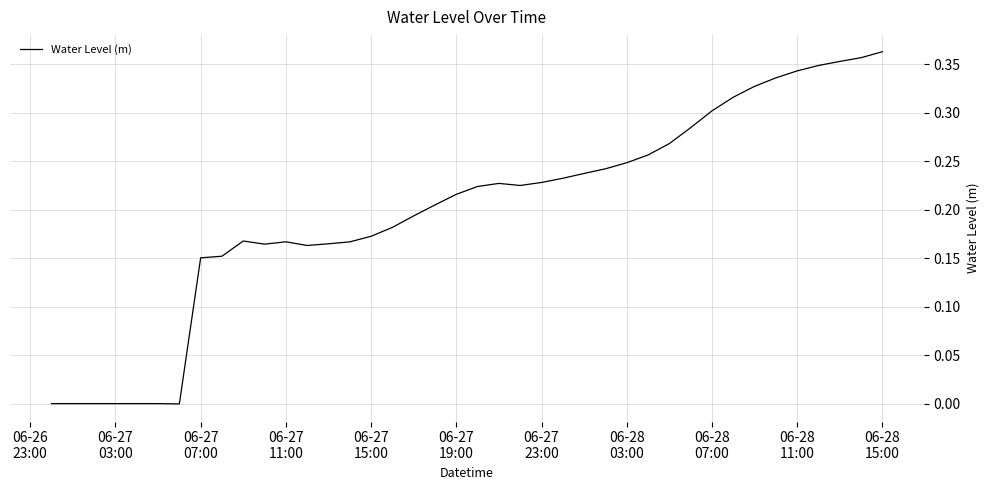

How many lines are shown in the chart?

1